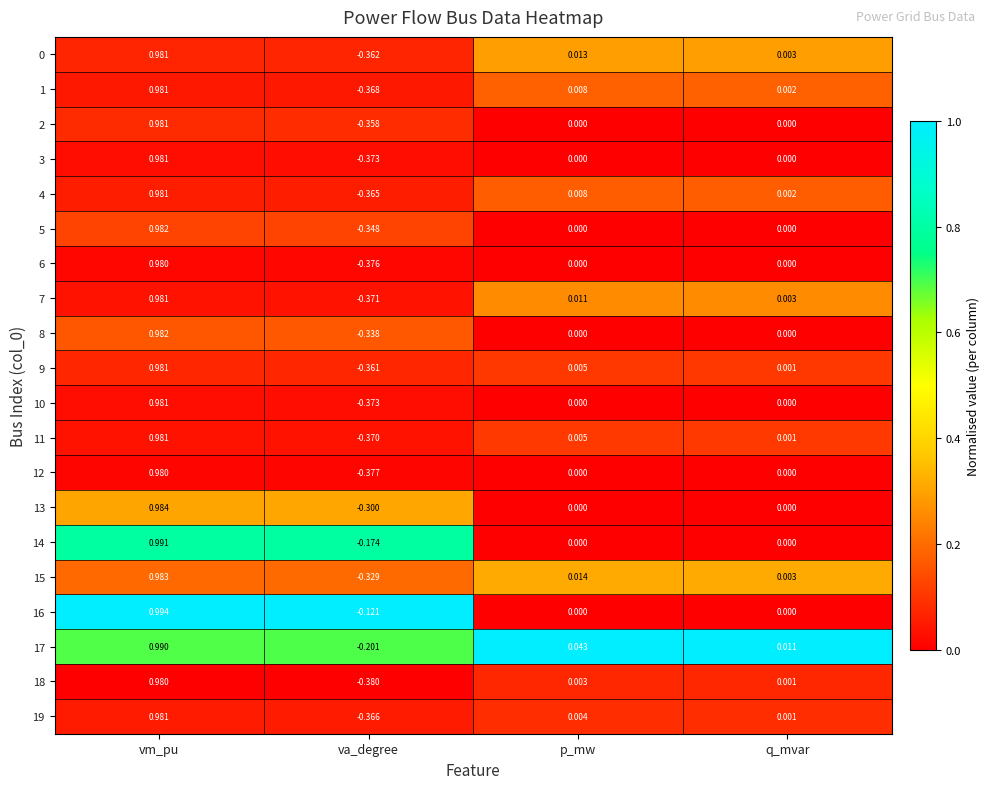

At which category is the sum across all series the highest?

vm_pu